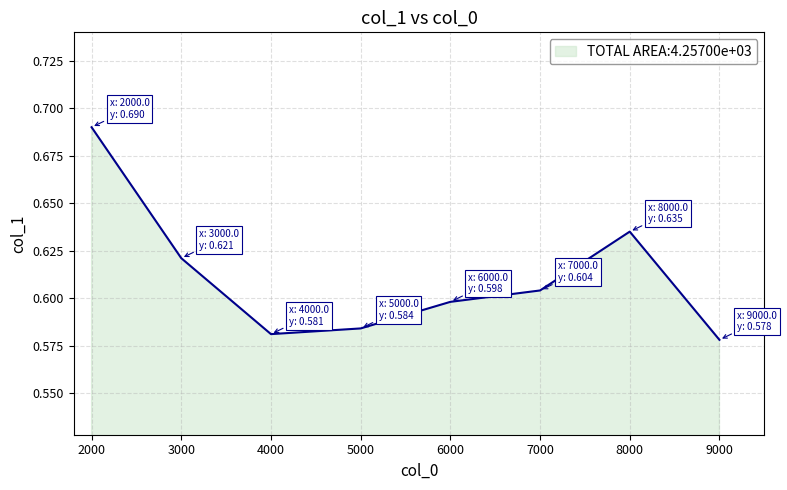

True or false: the data shows 1.0 at 4000.

False